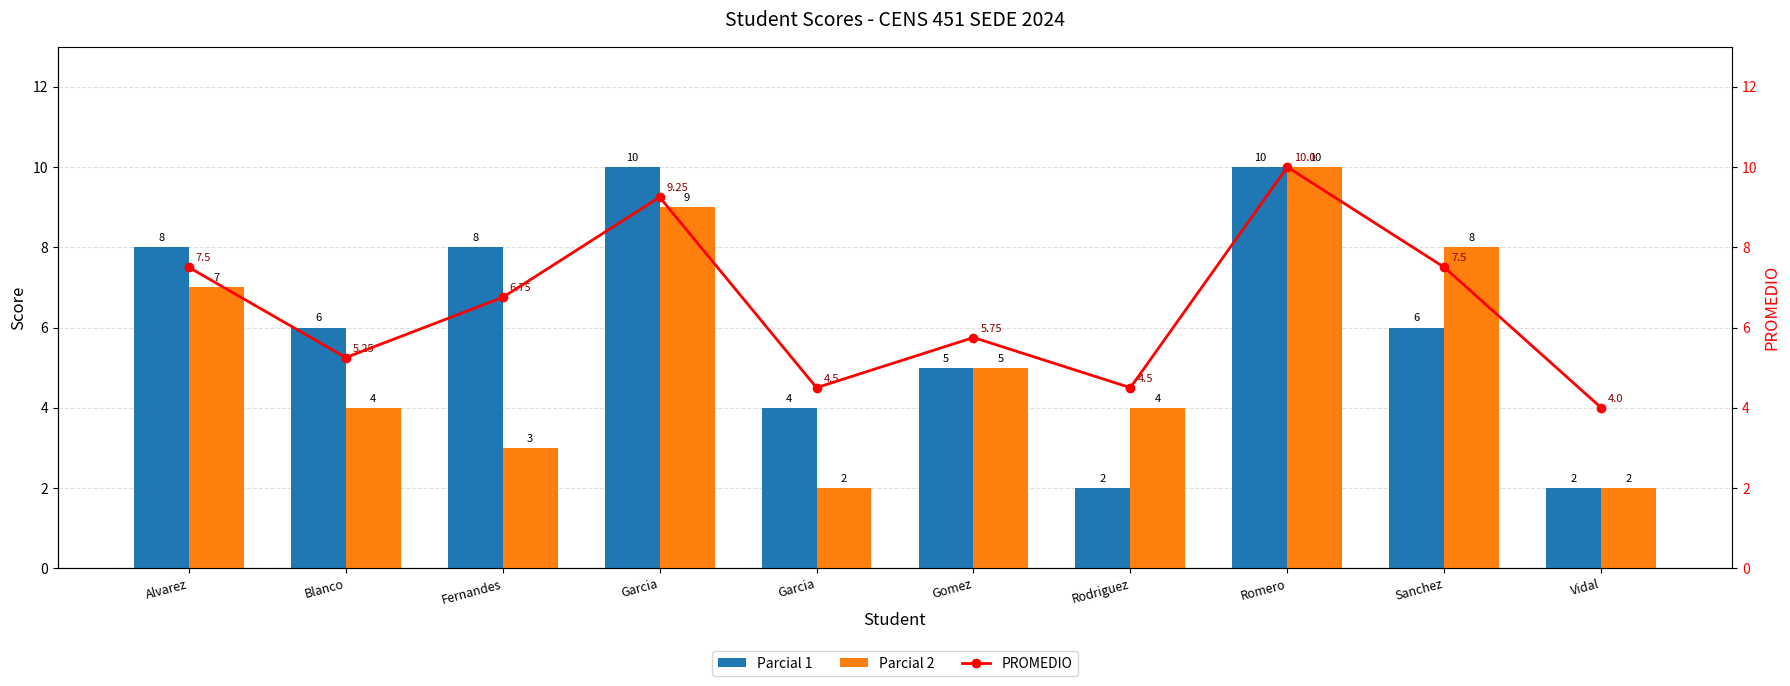

How many values in the Parcial 2 series exceed 5?

4